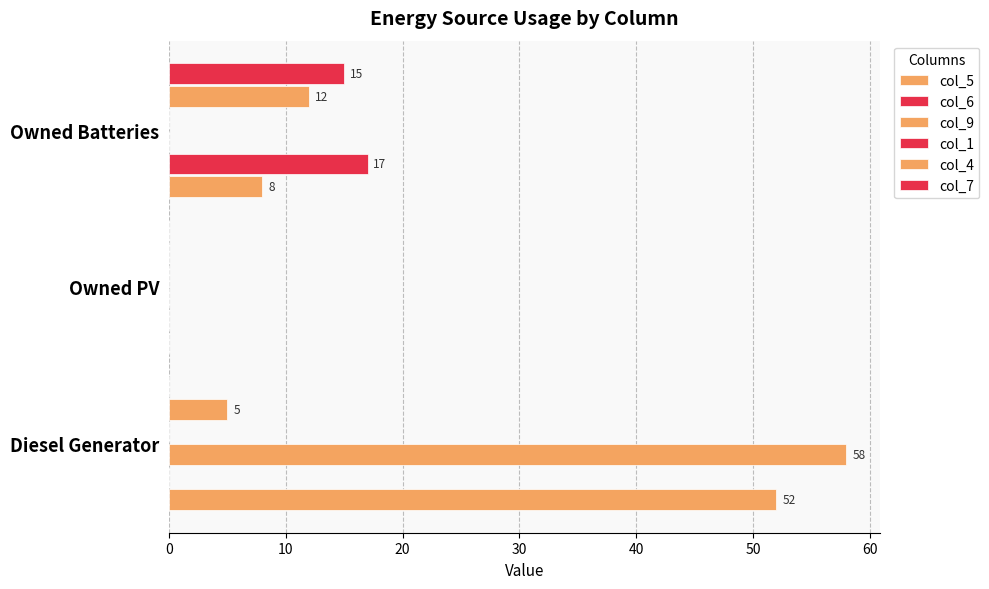

How many series are shown in this chart?

5